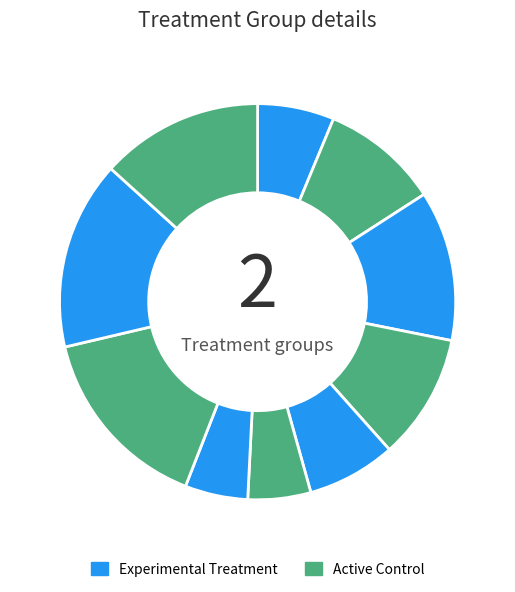

Rank the categories by value from lowest to highest.

6, 7, 1, 5, 2, 4, 3, 10, 8, 9